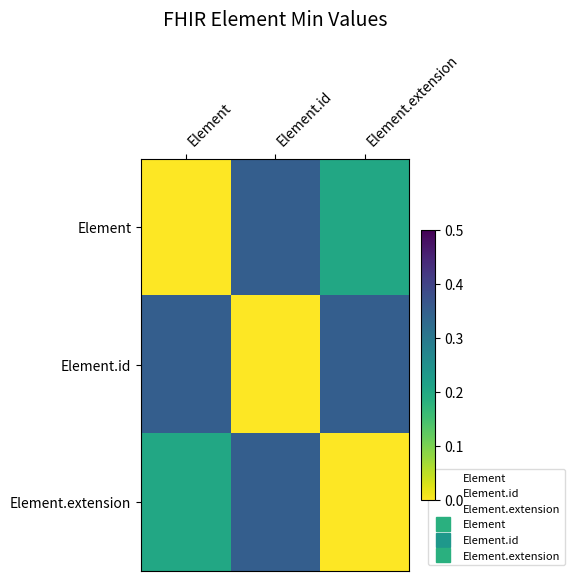

How many distinct data groups are displayed?

3